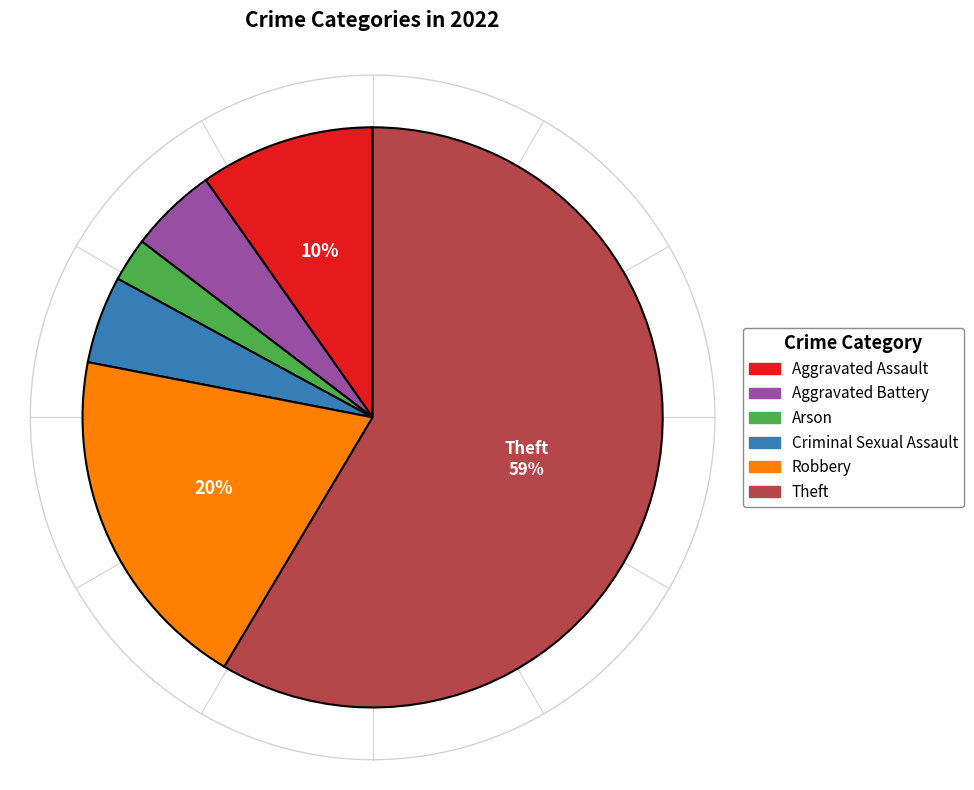

Which has a higher value, Aggravated Assault or Criminal Sexual Assault?

Aggravated Assault